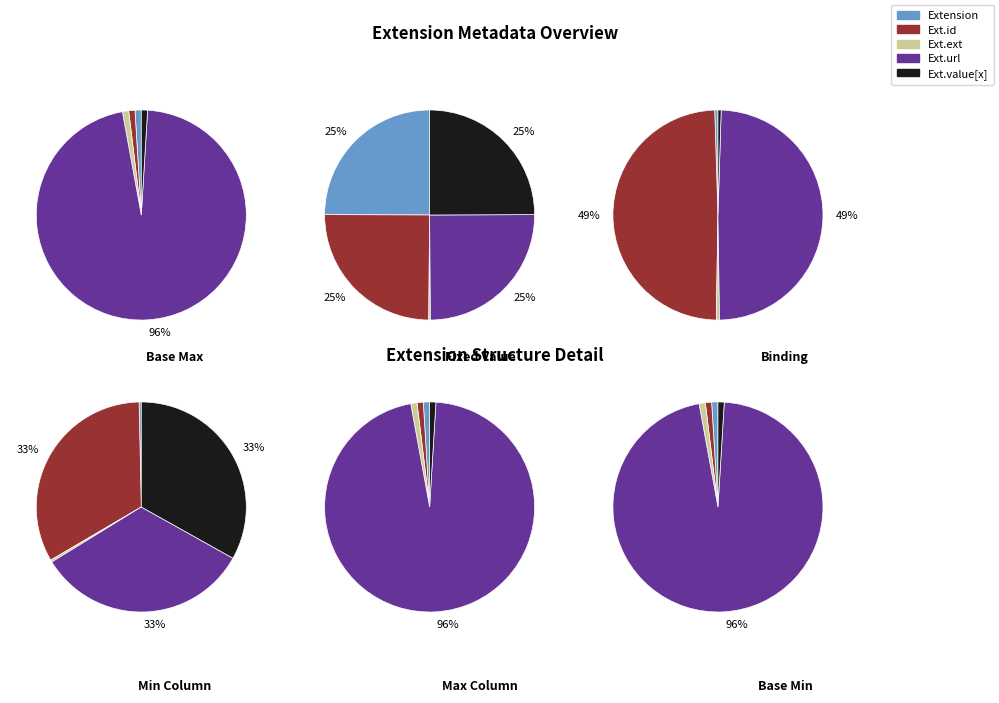

How many segments does this pie chart have?

5